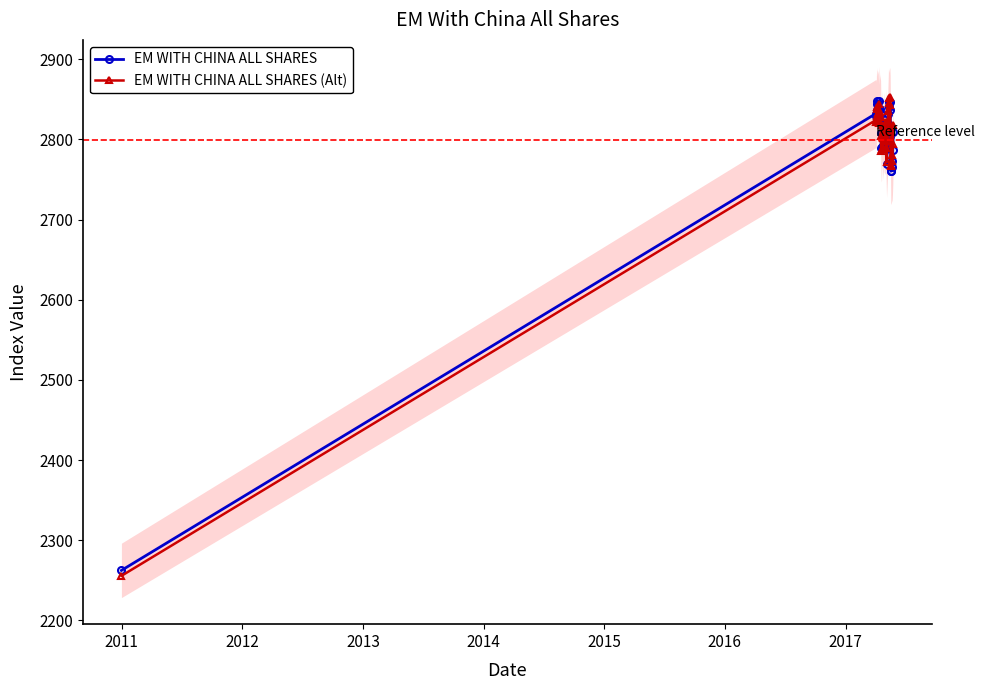

Reading right to left, transcribe all the data shown in this chart.

EM WITH CHINA ALL SHARES: 2809.6	2786.2	2773.2	2766.1	2761.2	2760.3	2804.1	2836.9	2847.3	2840.9	2847.1	2832.2	2819.0	2795.1	2769.0	2787.6	2812.1	2821.0	2798.2	2801.1	2811.6	2816.3	2803.2	2791.4	2819.7	2790.7	2788.9	2807.8	2831.3	2838.3	2848.3	2836.7	2825.9	2839.2	2844.2	2836.3	2847.4	2829.7	2832.2	2262.3
EM WITH CHINA ALL SHARES (Alt): 2818.1	2794.1	2780.6	2773.2	2767.8	2766.5	2809.9	2842.4	2852.3	2845.5	2851.3	2835.9	2822.2	2797.9	2771.3	2789.5	2813.6	2822.1	2798.8	2801.3	2811.4	2815.6	2802.2	2789.8	2817.7	2788.4	2786.1	2804.6	2827.6	2834.1	2843.7	2831.6	2820.5	2833.3	2837.9	2829.5	2840.2	2822.1	2824.2	2255.5